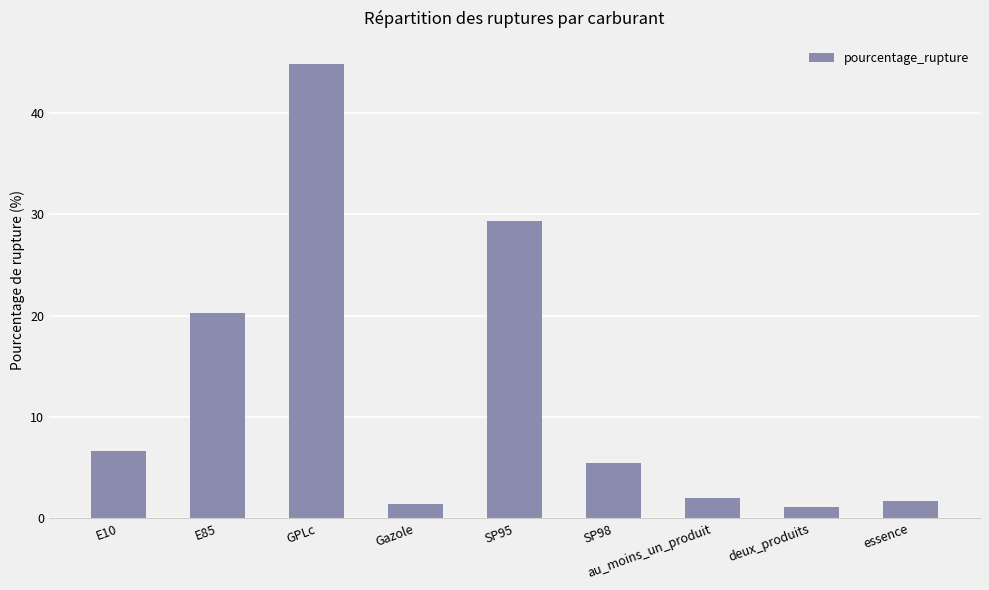

Approximately how many times larger is the value at E10 compared to Gazole?

4.5